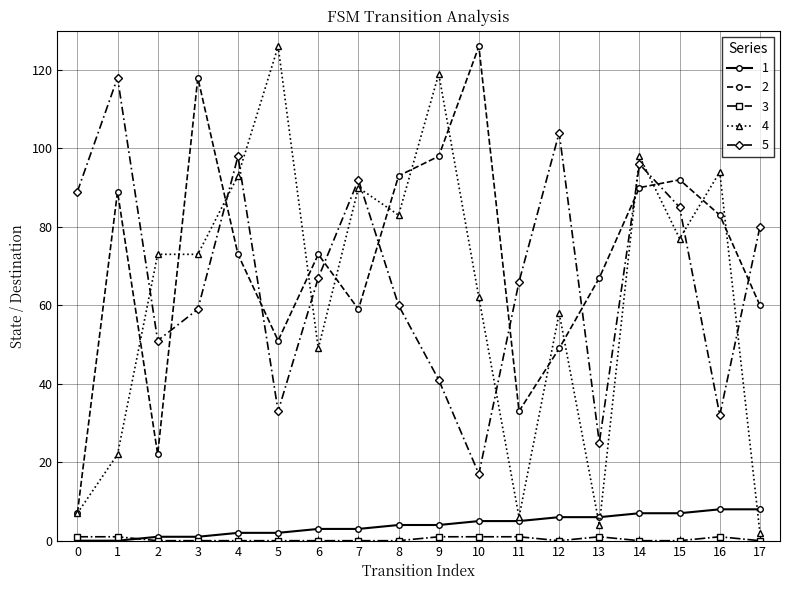

At which category is the sum across all series the highest?

14